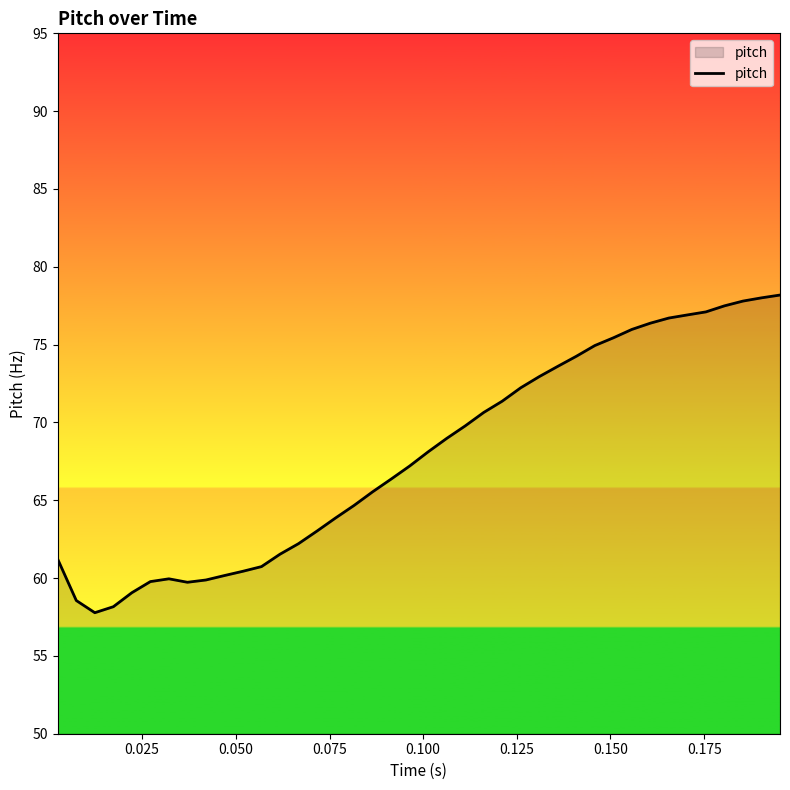

What is the difference between the maximum and minimum values?

20.4